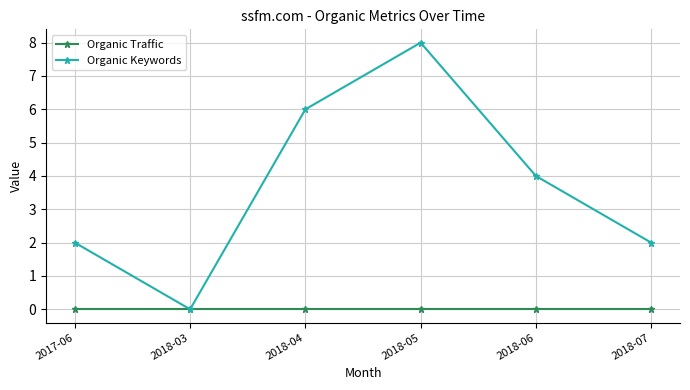

Which series has the largest range (max minus min)?

Organic Keywords